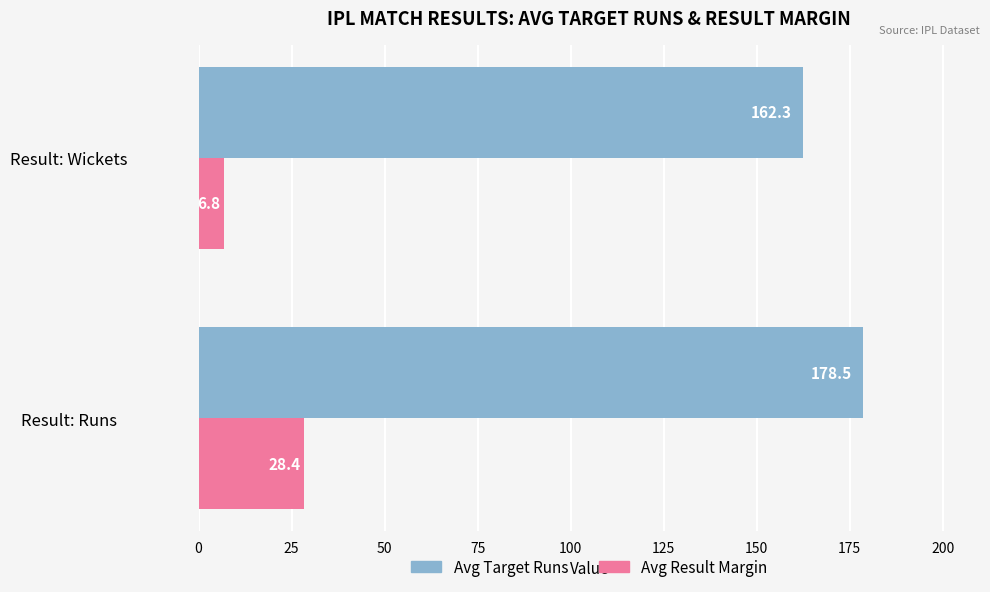

What is the total value across all series at Result: Wickets?

169.1